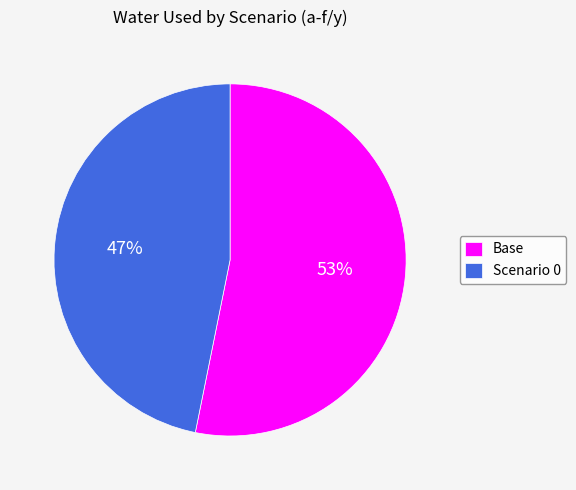

Which slice is the largest?

Base